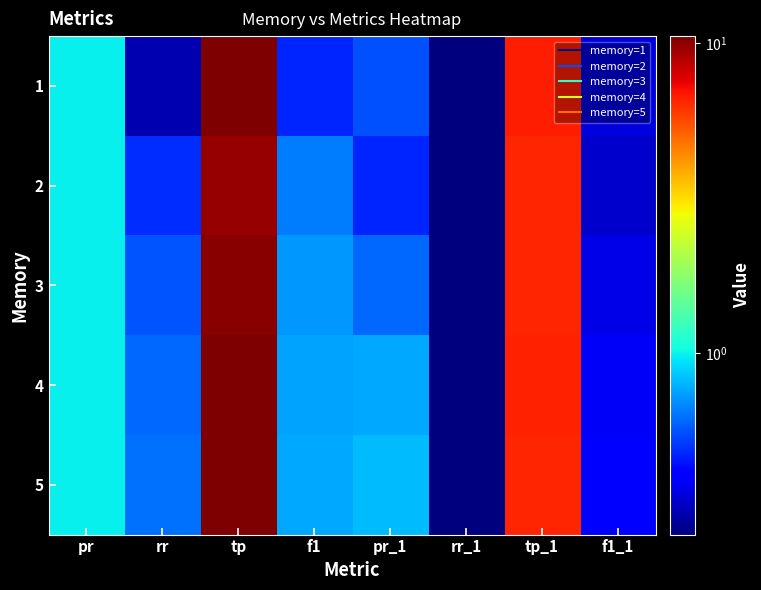

Reading right to left, extract all data points from this chart.

1: f1_1=0.4	tp_1=6.6	rr_1=0.3	pr_1=0.6	f1=0.5	tp=10.4	rr=0.3	pr=1.0
2: f1_1=0.3	tp_1=6.5	rr_1=0.3	pr_1=0.5	f1=0.7	tp=9.8	rr=0.5	pr=1.0
3: f1_1=0.4	tp_1=6.5	rr_1=0.3	pr_1=0.6	f1=0.7	tp=10.1	rr=0.6	pr=1.0
4: f1_1=0.4	tp_1=6.5	rr_1=0.3	pr_1=0.8	f1=0.8	tp=10.5	rr=0.6	pr=1.0
5: f1_1=0.4	tp_1=6.5	rr_1=0.3	pr_1=0.8	f1=0.8	tp=10.5	rr=0.6	pr=1.0